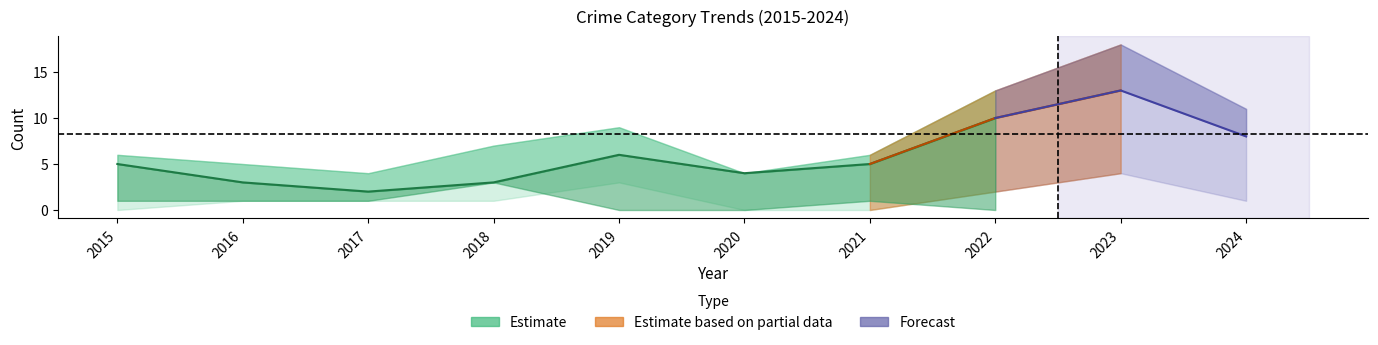

Which has a higher value, 2021 or 2024?

2024